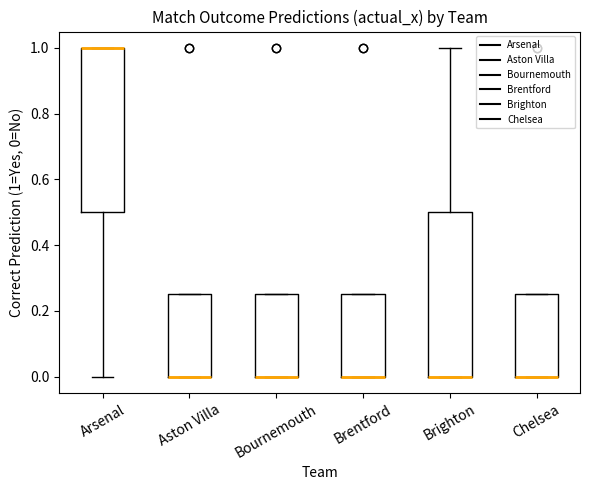

Where is the lower edge of the box for Brighton on the y-axis? The values are not printed on the chart, so give them approximately, as read against the axis.

0.00